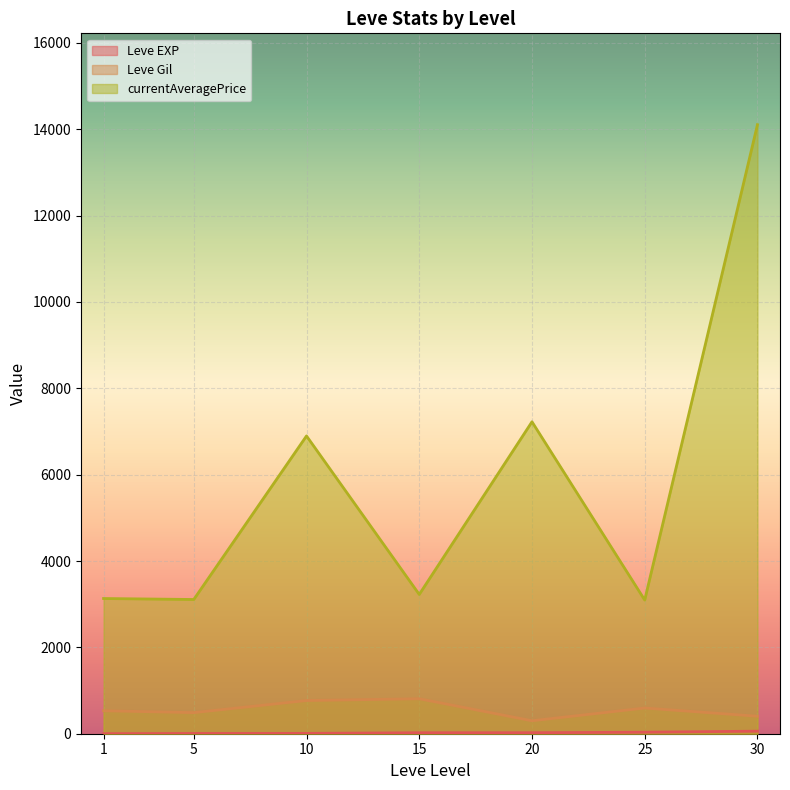

Where is Leve Gil nearest to the value 500?

5